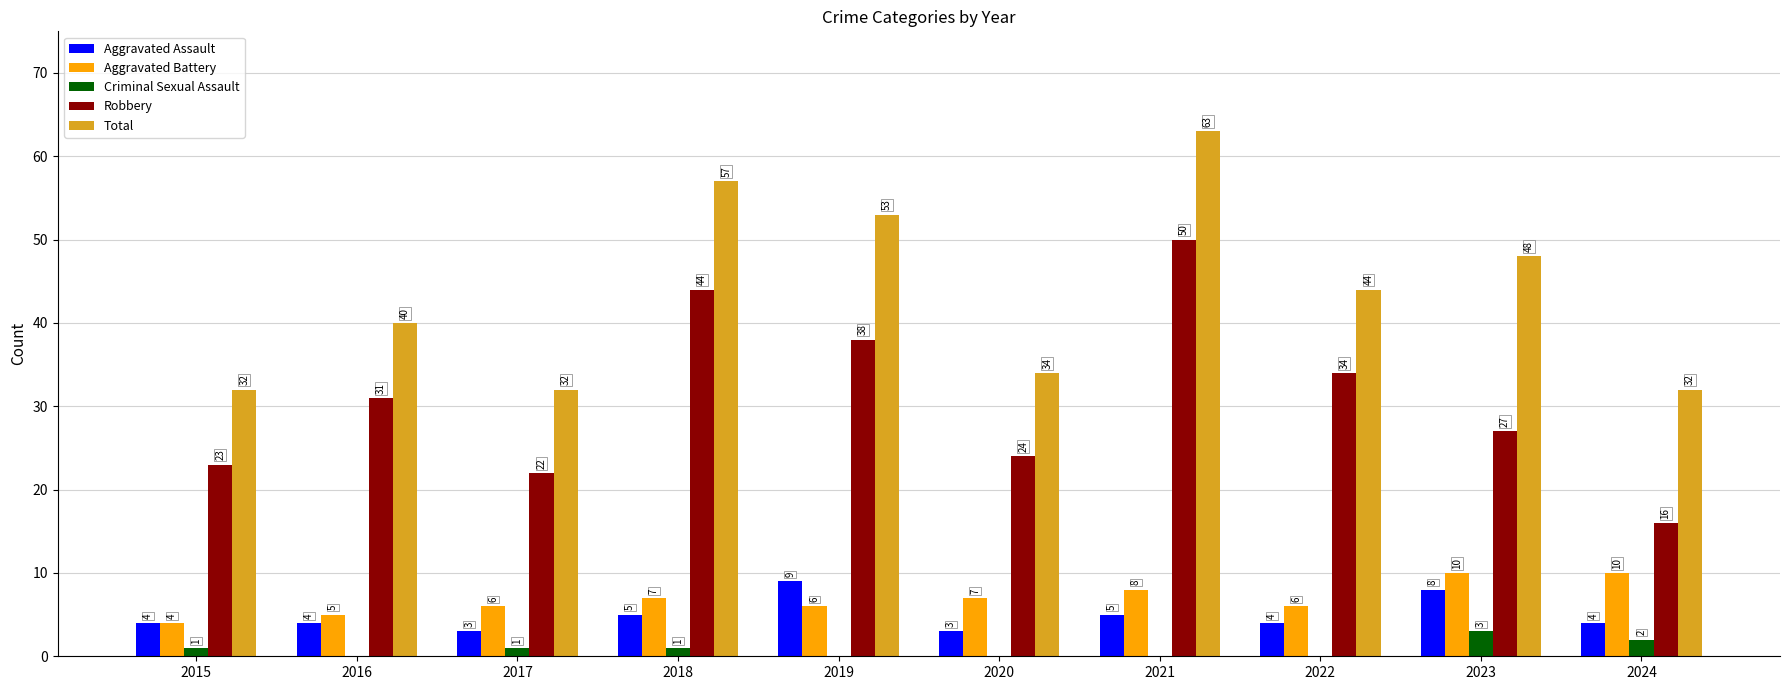

What value does the Aggravated Battery series have at 2020?

7